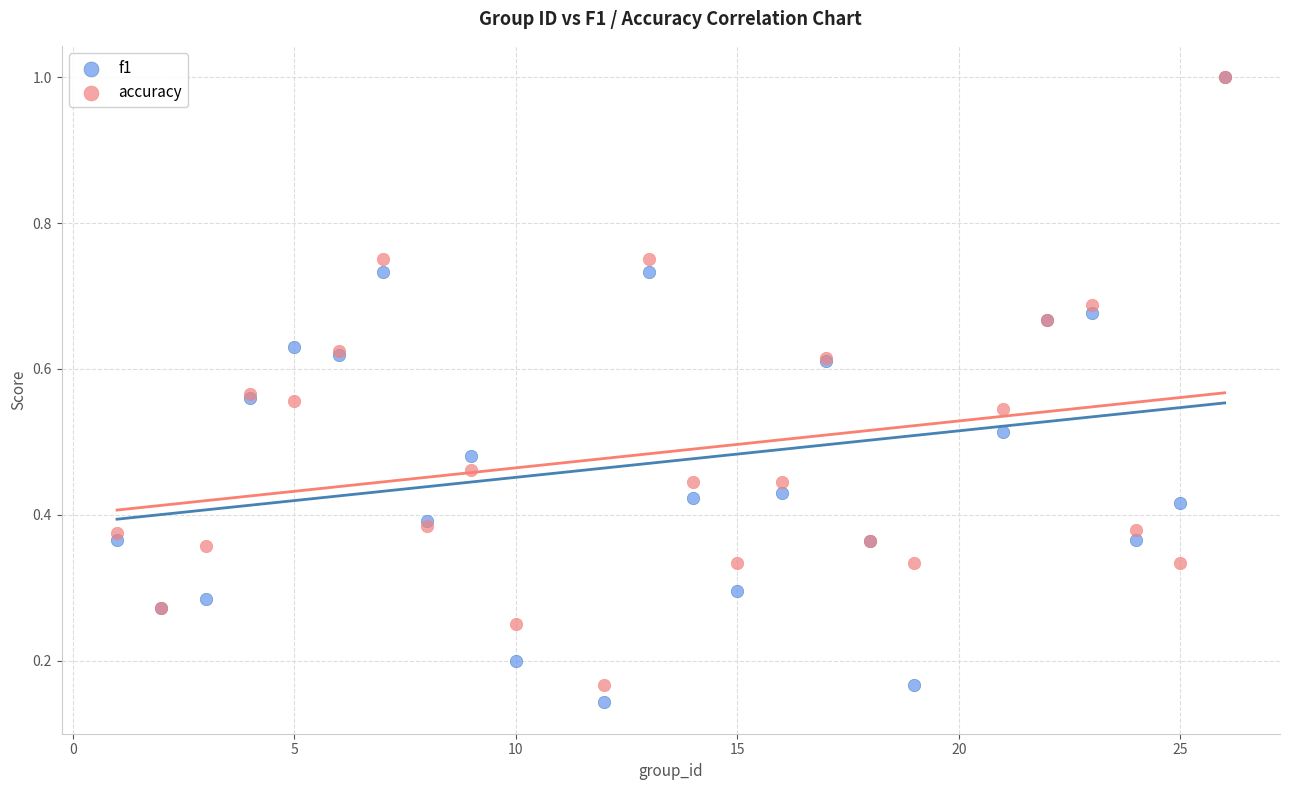

What are all the series names shown in the legend?

f1, accuracy